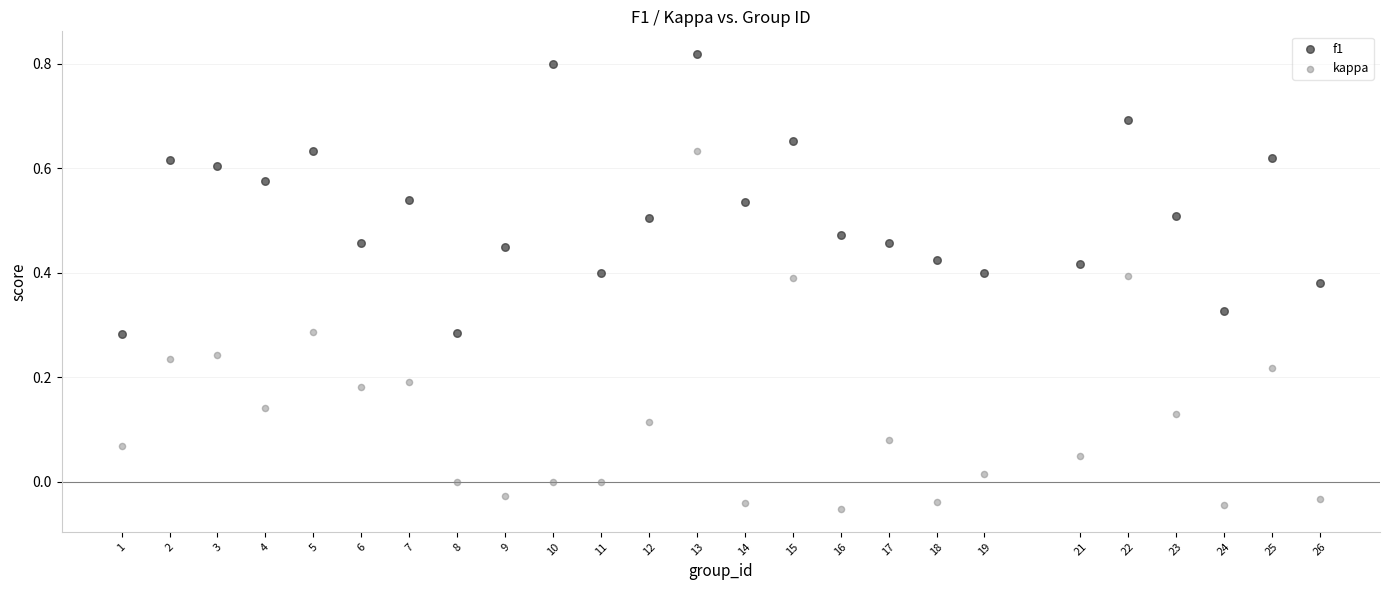

Across all data points, what is the range of X values (max minus min)?

25.0